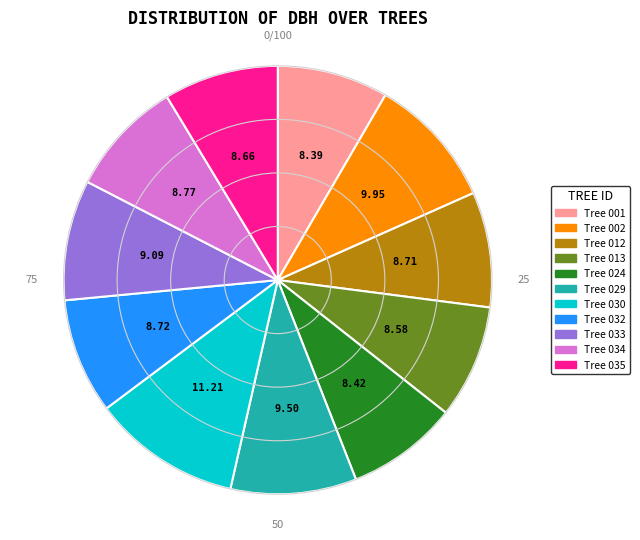

Is there any slice that represents more than half of the pie?

No